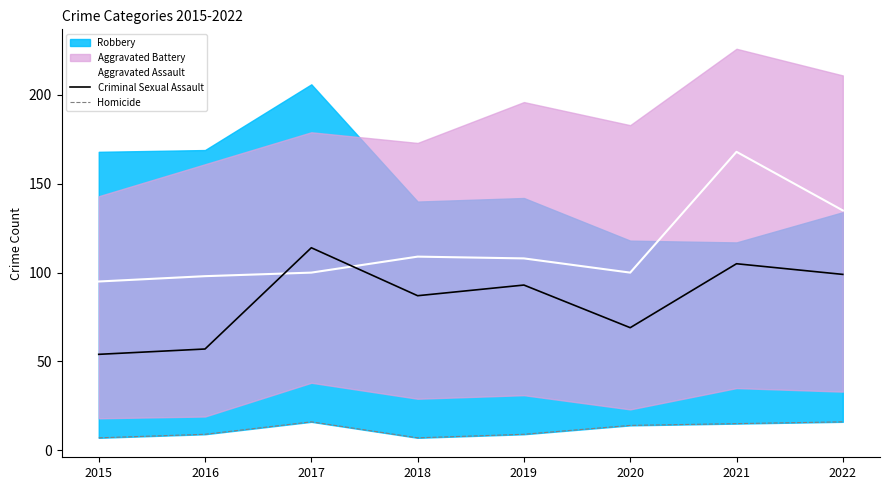

How many data points does each series have?

8